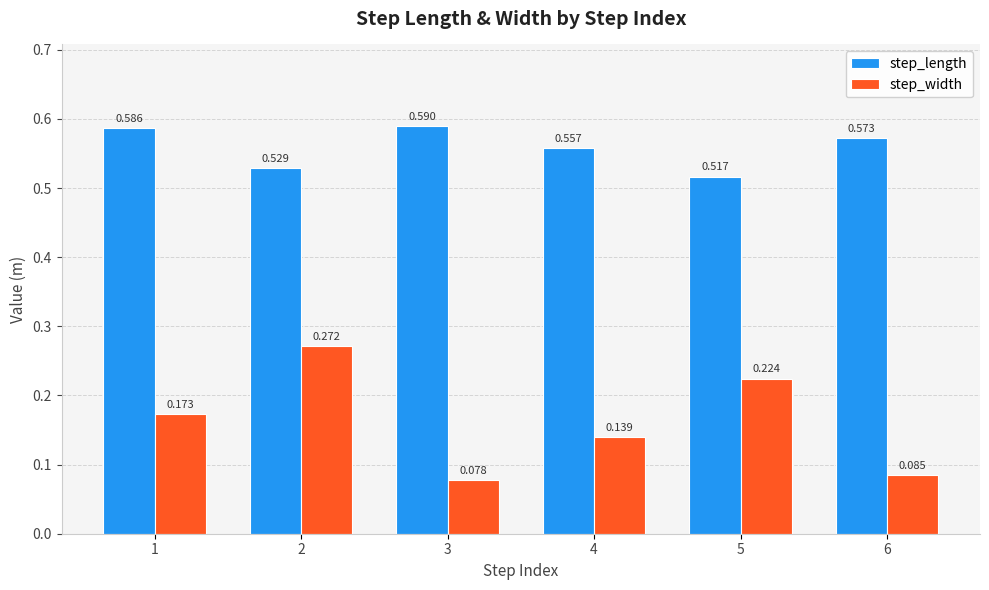

How many data points does each series have?

6